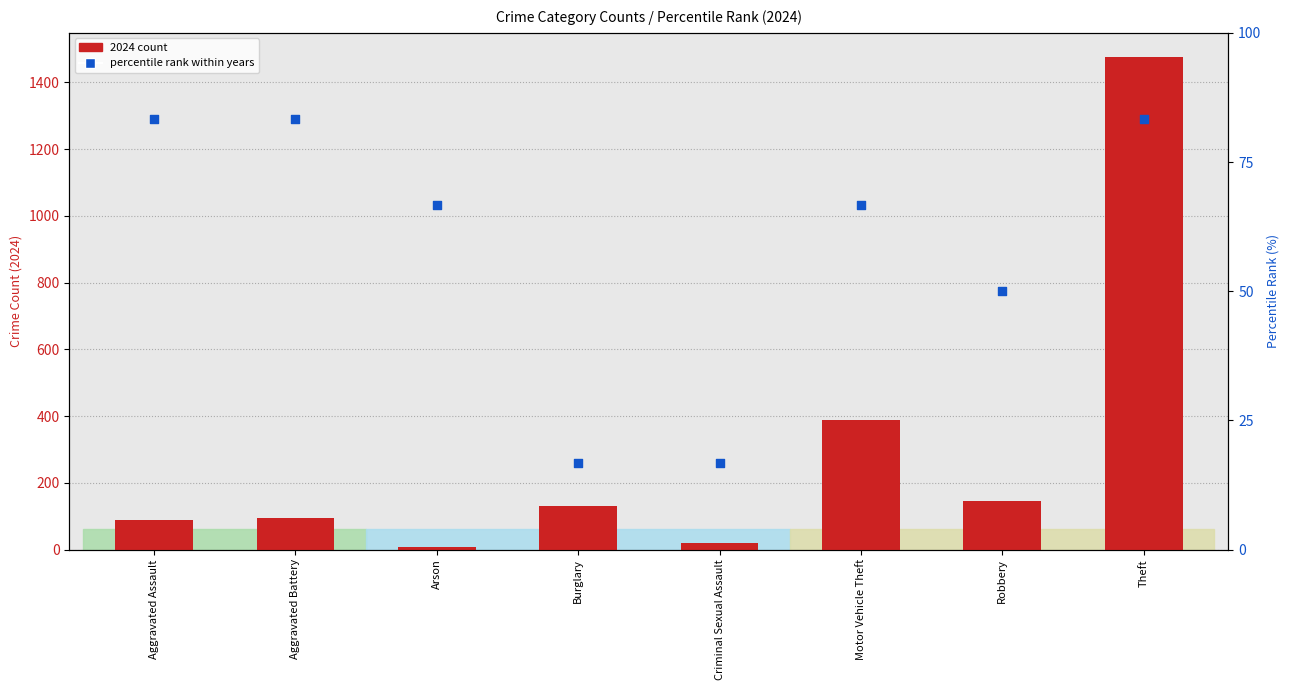

Which series has the largest Y range (max minus min)?

2024 count